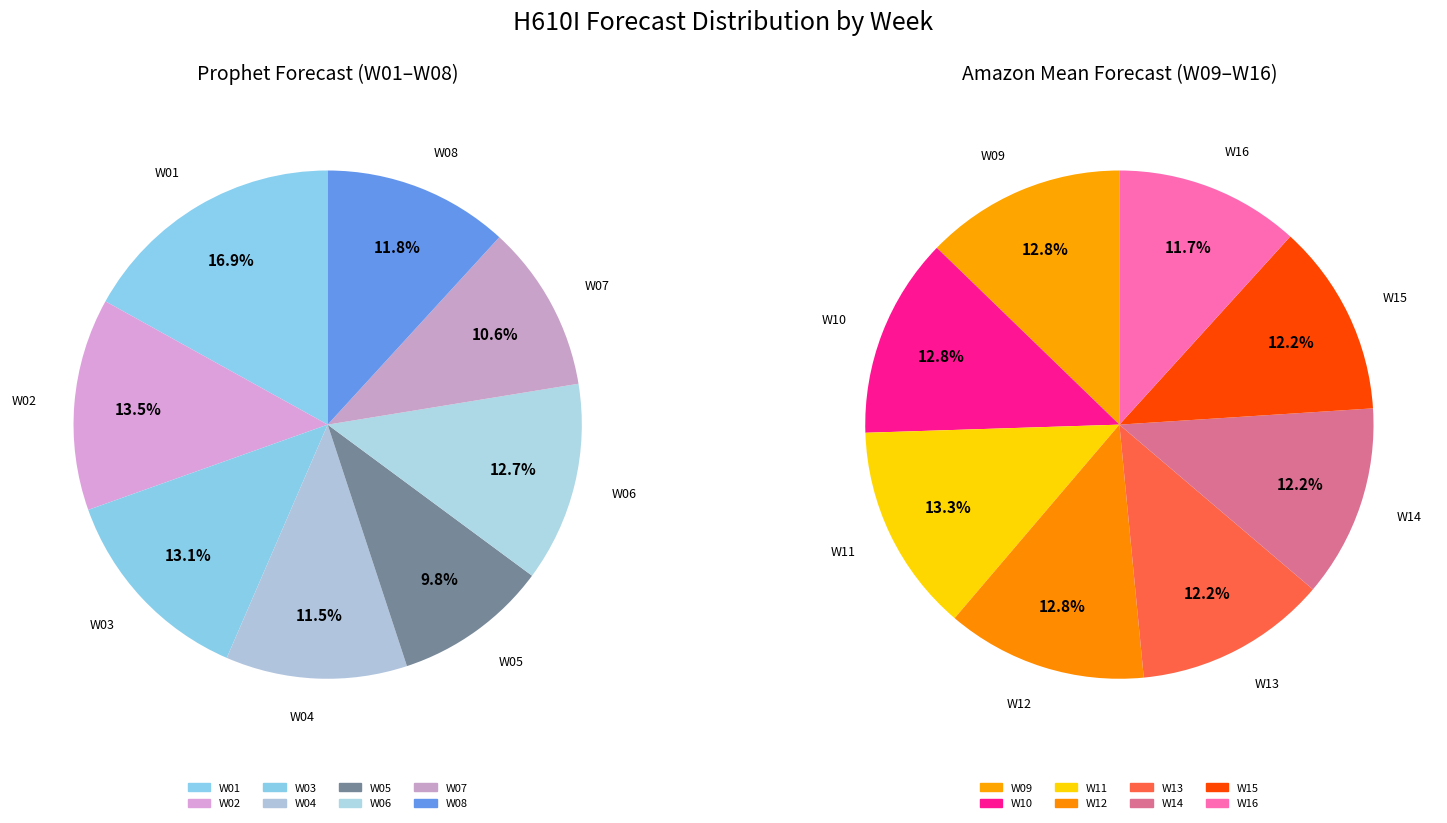

Does W01 represent more than half of the total?

No